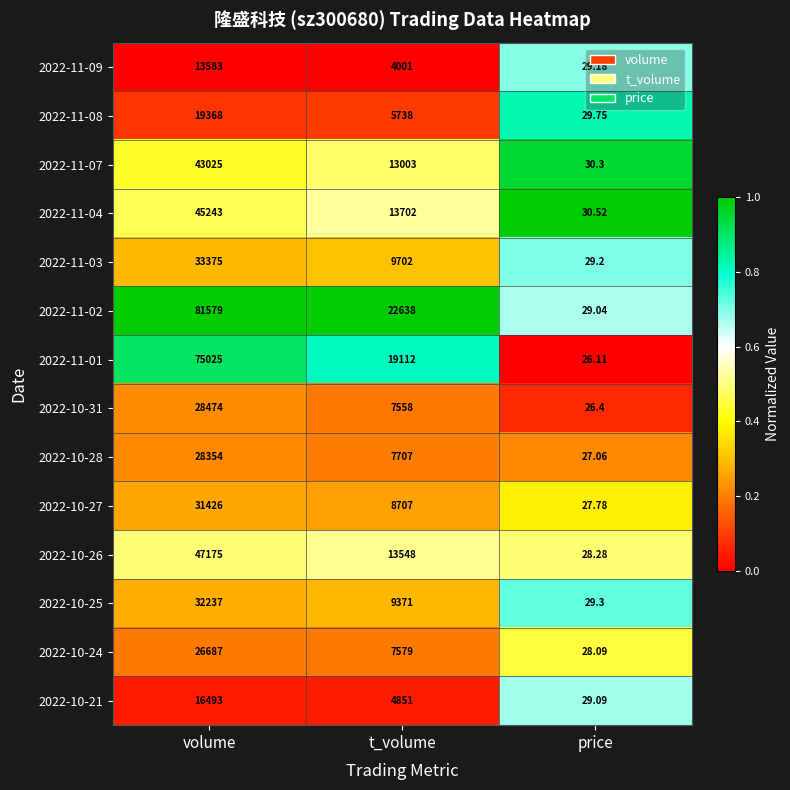

Which category has the lowest value across all series?

price